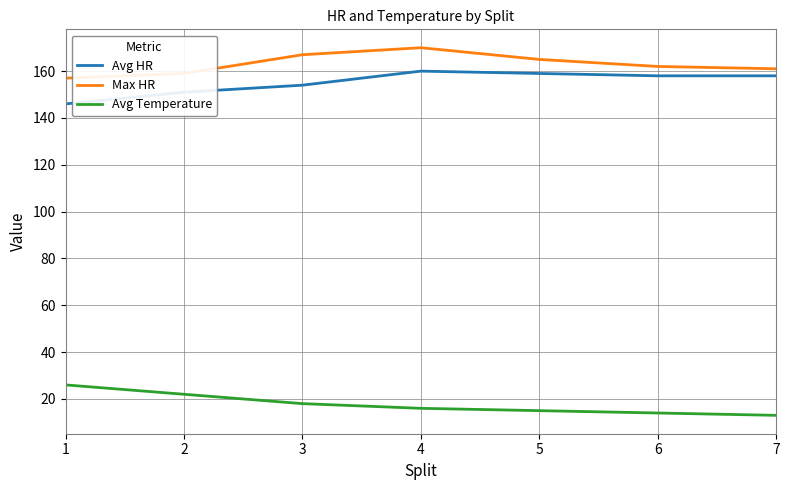

Between 1 and 4, which series saw the biggest shift?

Avg HR